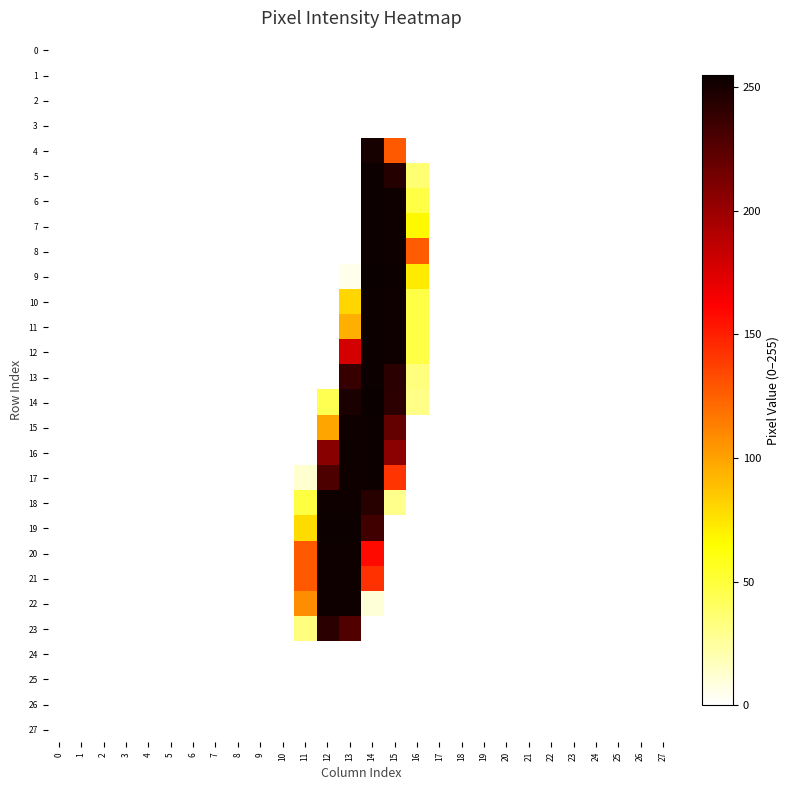

How many data points does each series have?

28